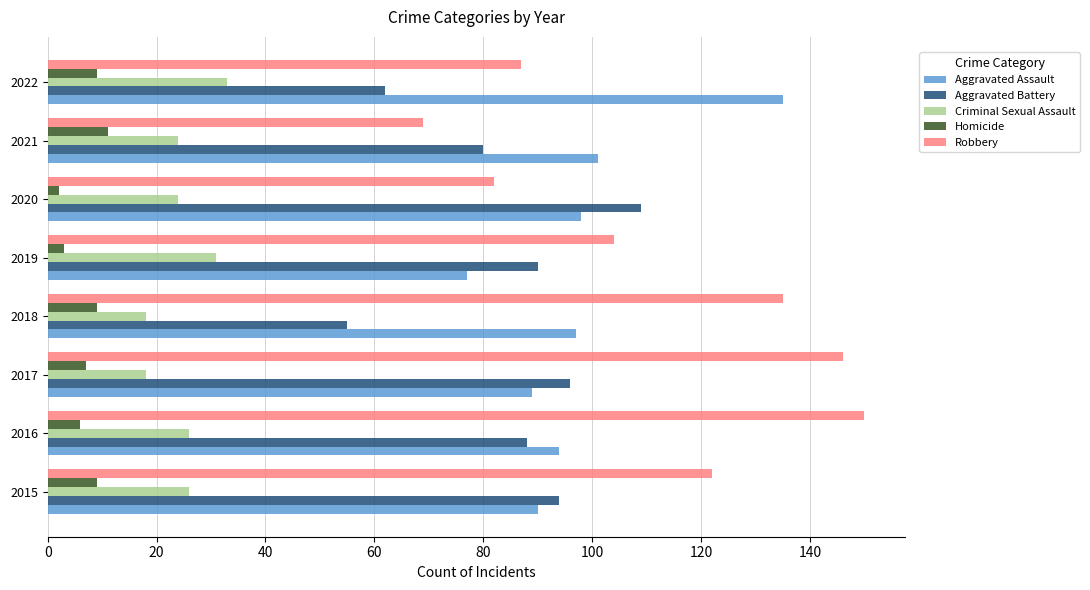

At how many categories does at least one series exceed 45?

8